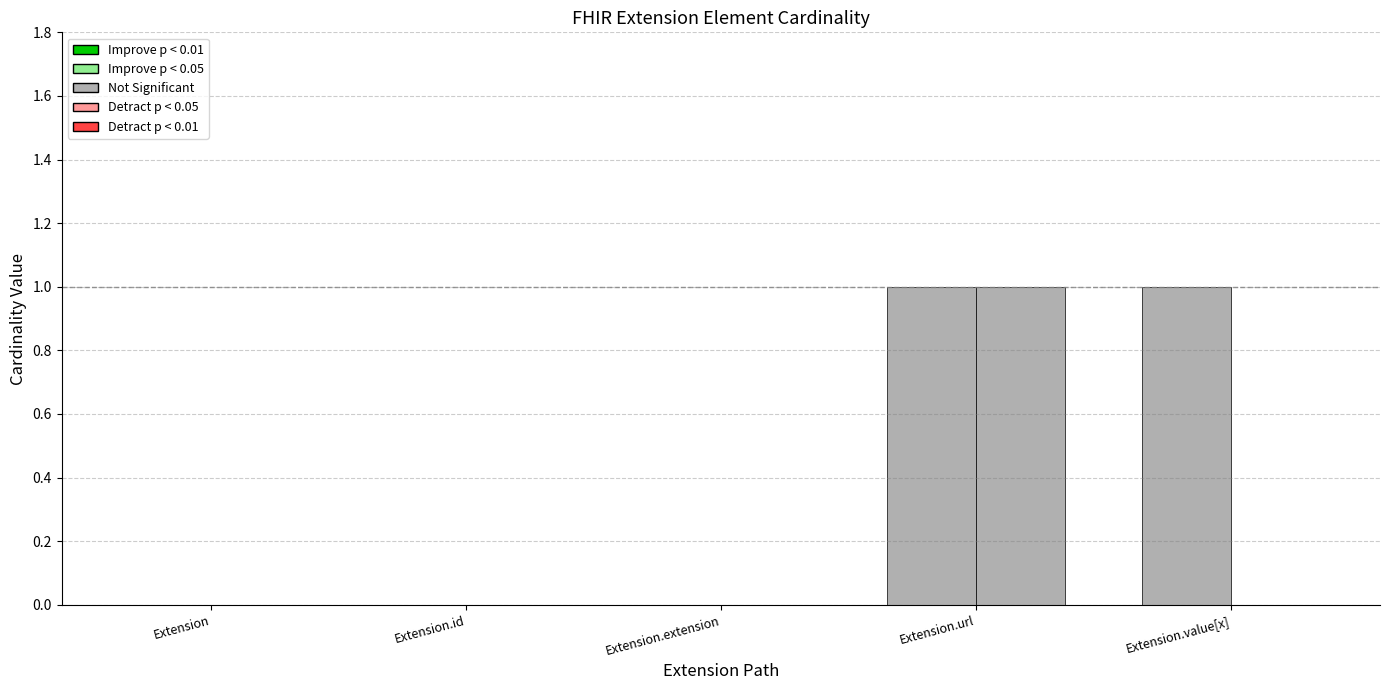

How many groups of bars are there?

5